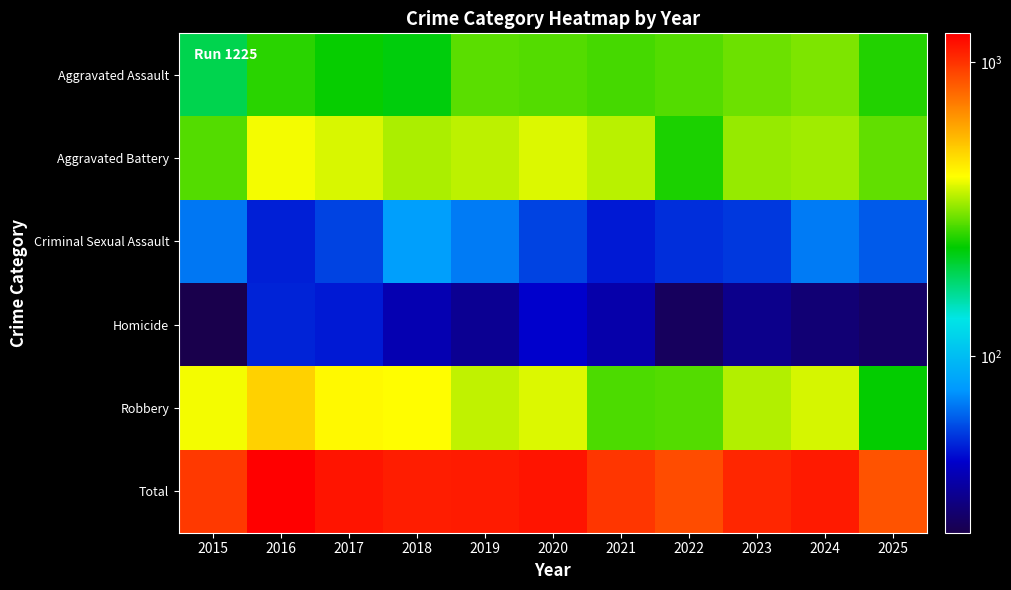

Which has a higher value, 2018 or 2021?

2021